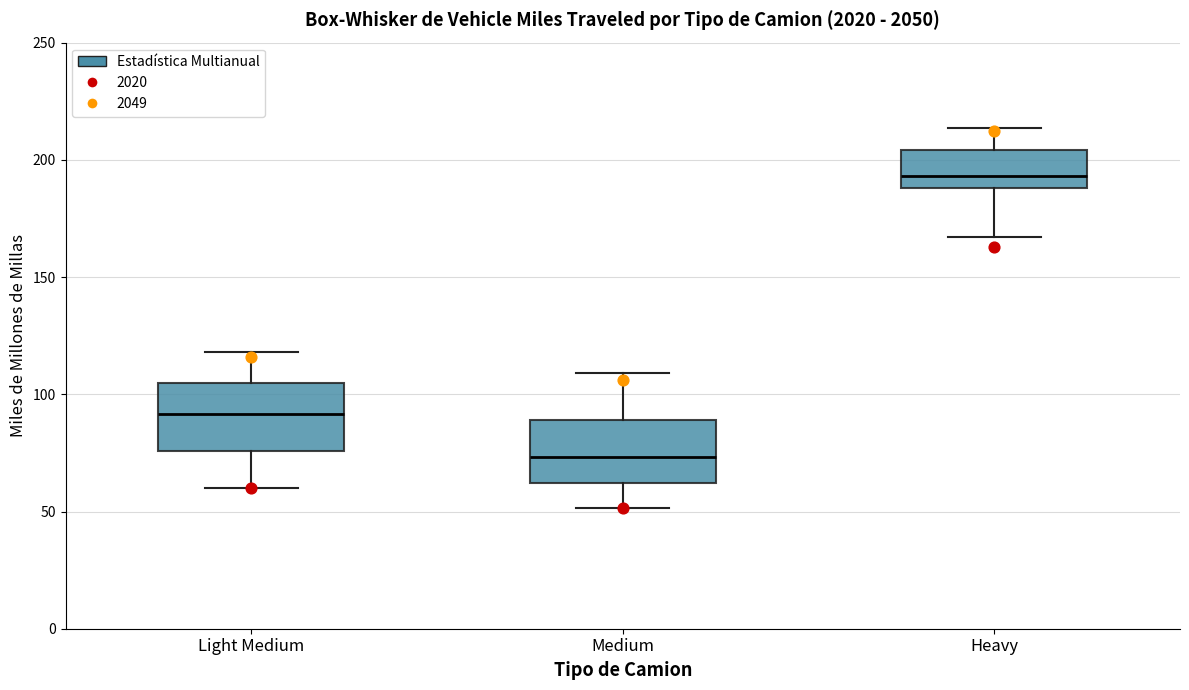

Which box's median line is the highest?

Heavy